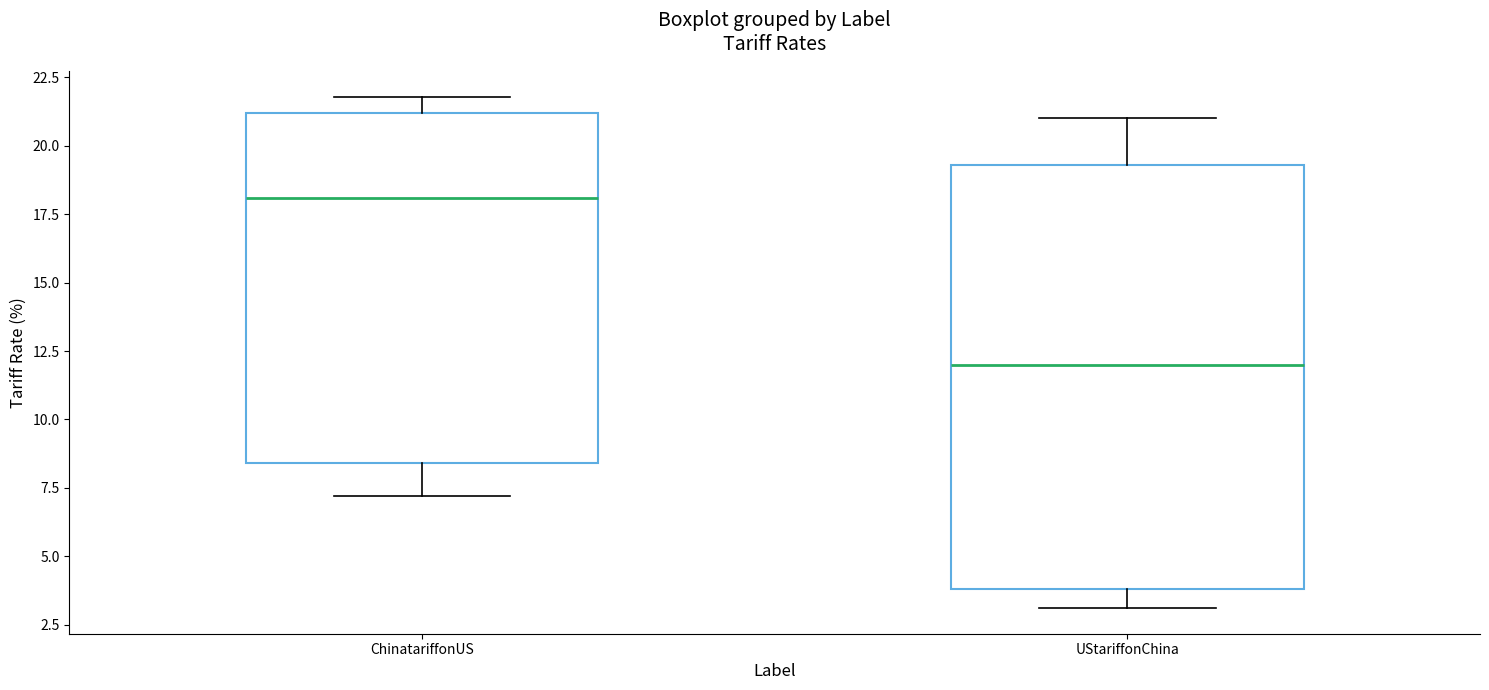

Which box has the highest median line?

ChinatariffonUS